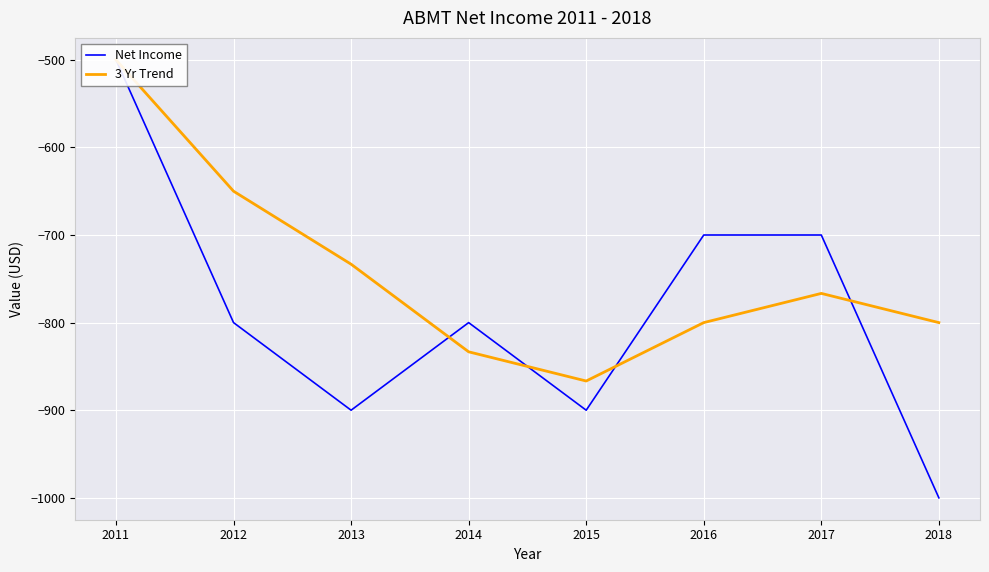

Rank the series by their maximum value, from lowest to highest.

Net Income, 3 Yr Trend